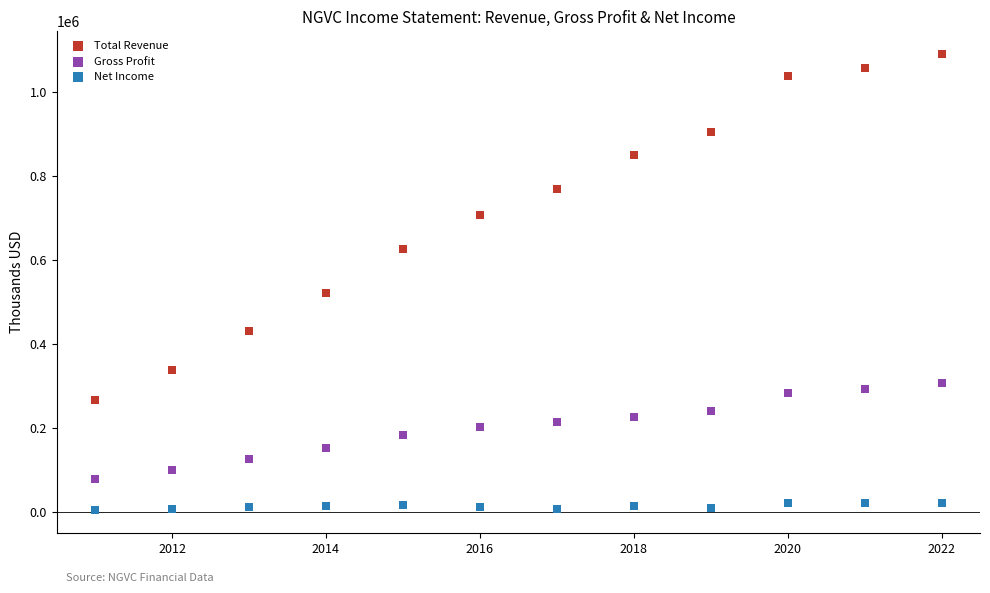

Across all data points, what is the range of Y values (max minus min)?

1086100